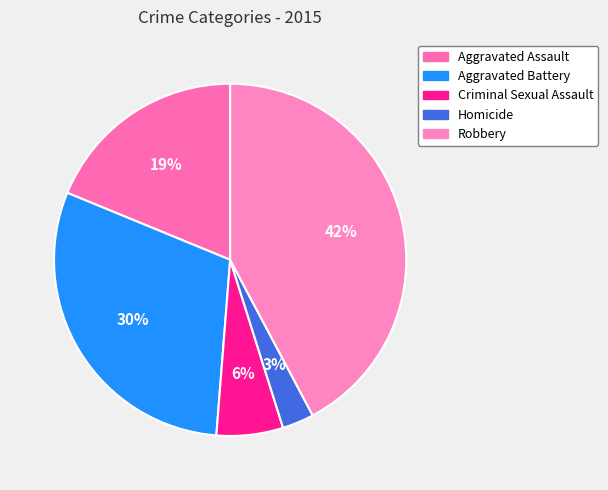

What percentage is the Aggravated Assault slice, to the nearest percent?

19%